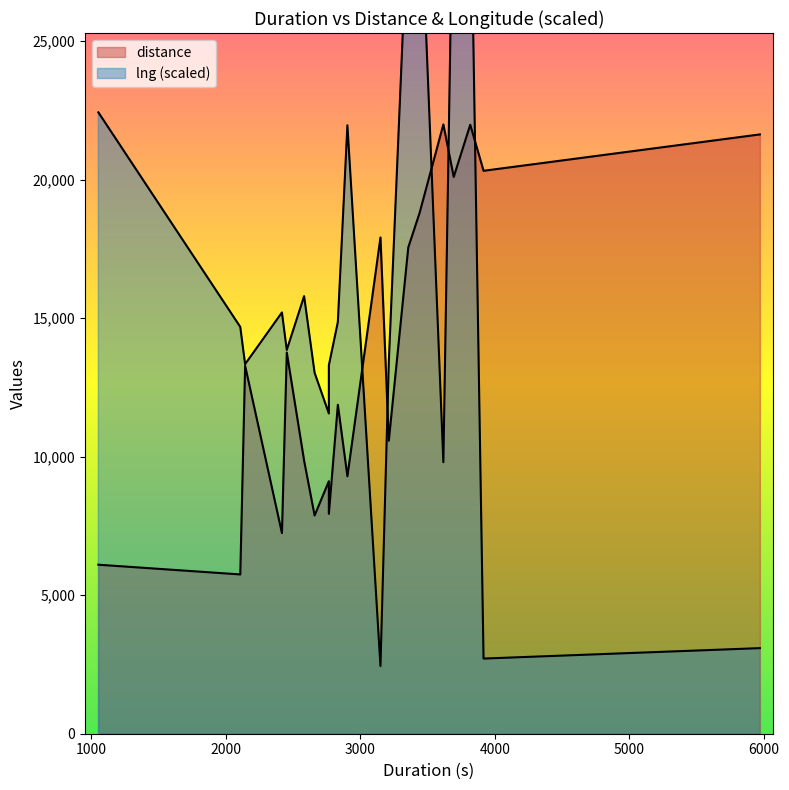

In distance, how many points are higher than both neighbors (excluding endpoints)?

4